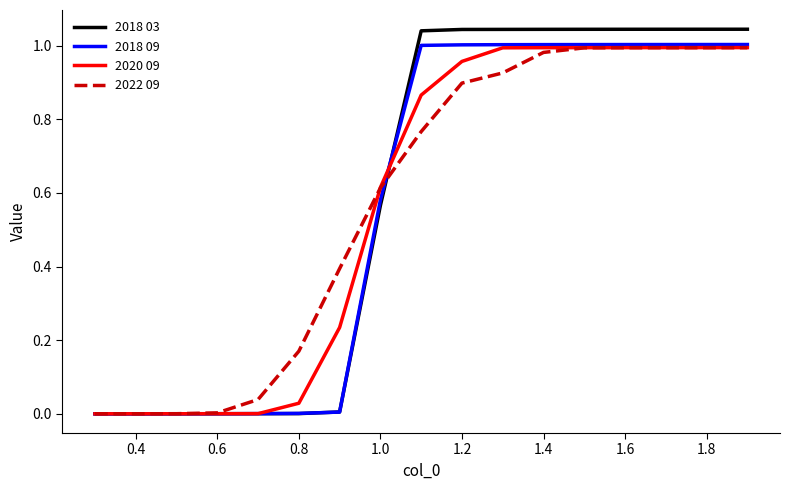

Which series has the largest range (max minus min)?

2018 03